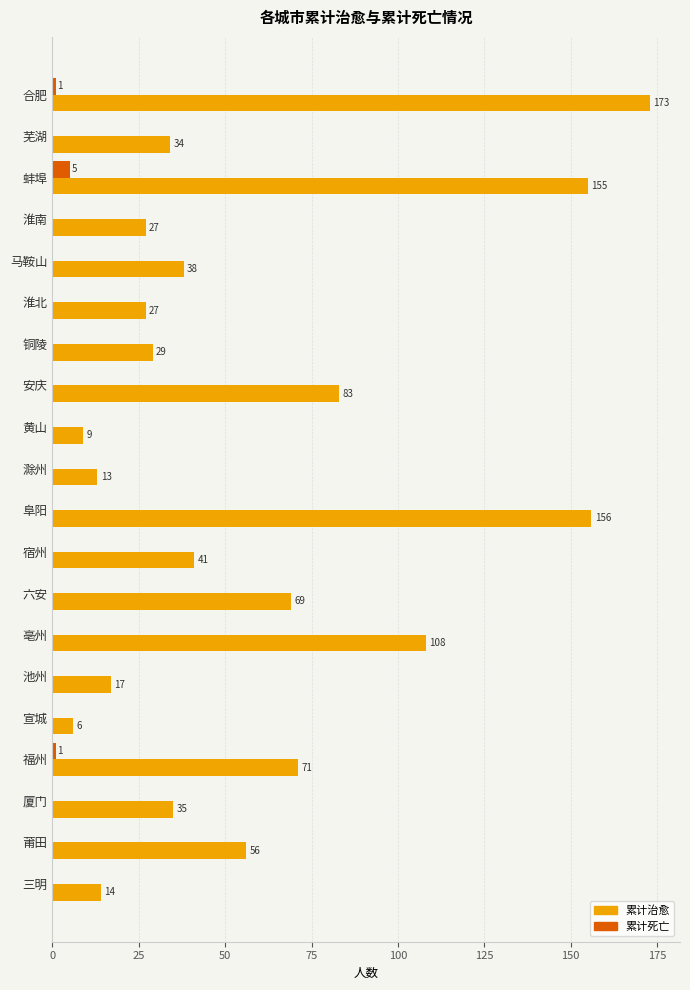

What is the sum of all 累计治愈 values?

1161